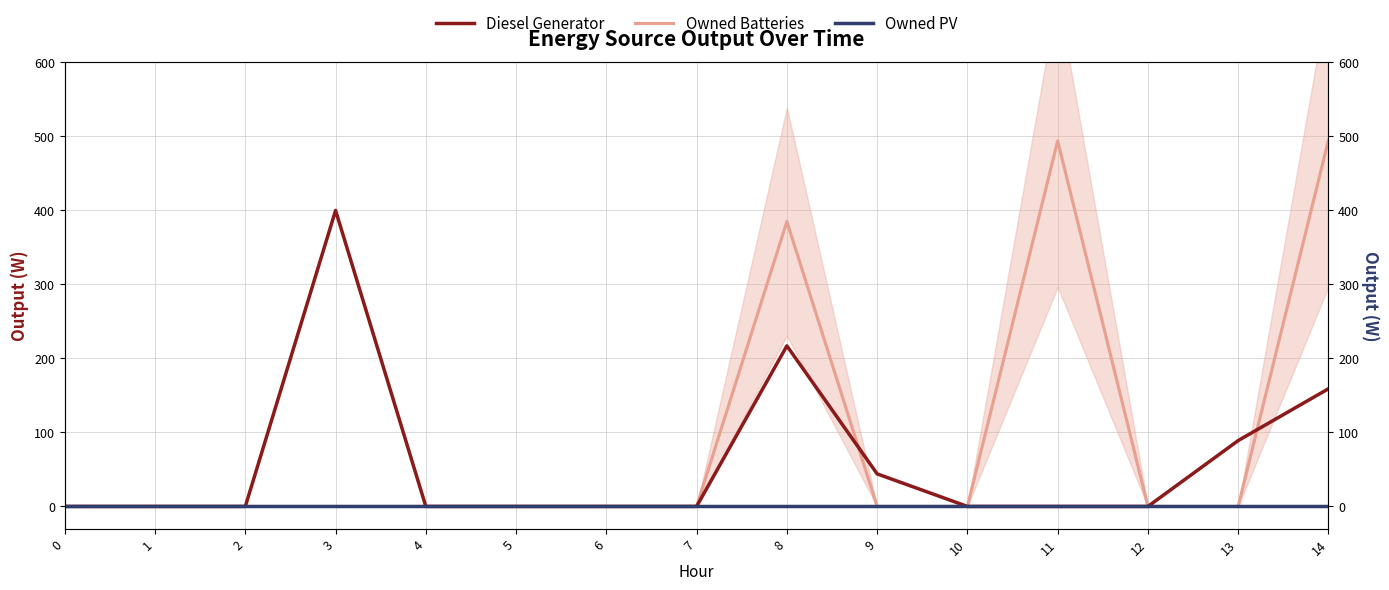

Which series changed the most between 9 and 12?

Diesel Generator